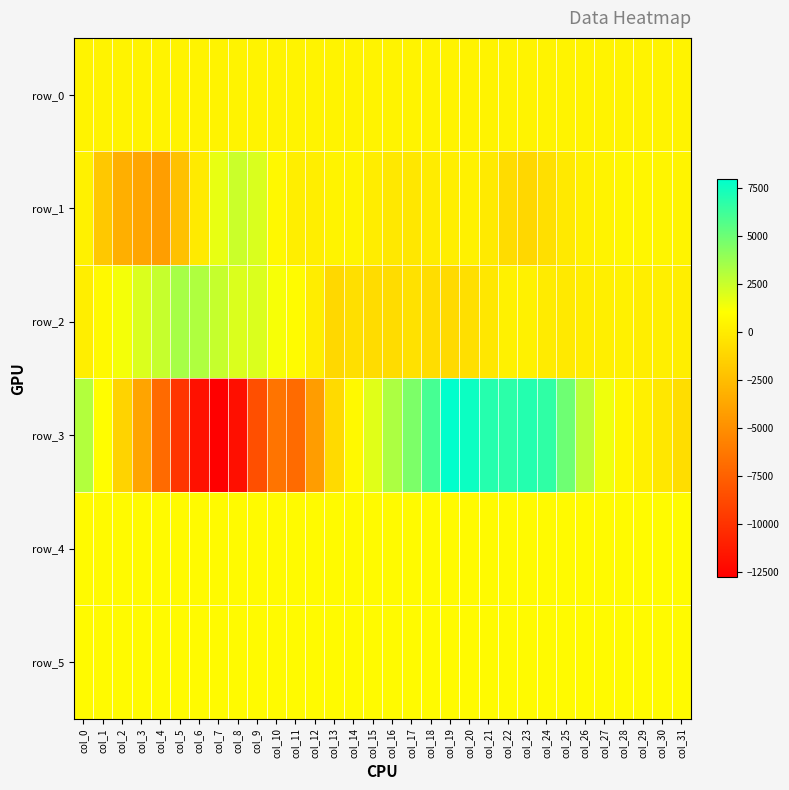

Reading left to right, what are all the values shown in this chart?

row_0: 426.4	426.5	426.5	426.6	426.6	426.7	426.7	426.8	426.8	426.9	426.9	427.0	427.0	427.1	427.1	427.2	427.2	427.3	427.3	427.4	427.4	427.5	427.5	427.6	427.6	427.7	427.7	427.8	427.8	427.9	427.9	427.9
row_1: 338.0	-1892.0	-3274.0	-3785.0	-4169.0	-2261.0	-90.0	1685.0	2487.0	2065.0	690.0	159.0	150.0	416.0	503.0	94.0	-205.0	-248.0	47.0	150.0	337.0	-76.0	-855.0	-1083.0	-621.0	-110.0	248.0	416.0	571.0	569.0	542.0	467.0
row_2: 144.0	745.0	1336.0	2031.0	2597.0	3456.0	3223.0	2586.0	2020.0	2022.0	1260.0	866.0	81.0	-1046.0	-625.0	-794.0	-861.0	-545.0	-757.0	-931.0	-680.0	-251.0	324.0	276.0	-24.0	-97.0	78.0	204.0	343.0	155.0	206.0	186.0
row_3: 3142.0	948.0	-1331.0	-3830.0	-6999.0	-9924.0	-11800.0	-12773.0	-11902.0	-8471.0	-6479.0	-6967.0	-4191.0	-929.0	717.0	1868.0	3288.0	4578.0	6061.0	7967.0	7617.0	6943.0	6756.0	6985.0	6656.0	4941.0	2920.0	1450.0	631.0	231.0	-221.0	-749.0
row_4: 790.0	796.0	791.0	788.0	793.0	784.0	784.0	787.0	798.0	811.0	831.0	822.0	818.0	809.0	810.0	812.0	812.0	814.0	805.0	799.0	799.0	802.0	807.0	809.0	819.0	825.0	829.0	836.0	834.0	840.0	841.0	839.0
row_5: 822.0	825.0	820.0	820.0	824.0	821.0	818.0	818.0	823.0	821.0	820.0	818.0	823.0	821.0	822.0	823.0	821.0	817.0	821.0	820.0	827.0	819.0	820.0	820.0	817.0	820.0	821.0	827.0	820.0	821.0	819.0	825.0